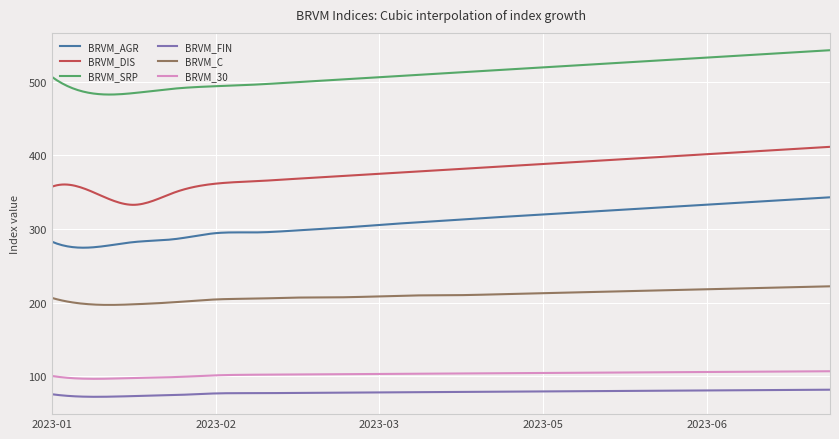

What is the difference between the maximum and minimum values in the BRVM_FIN series?

9.7